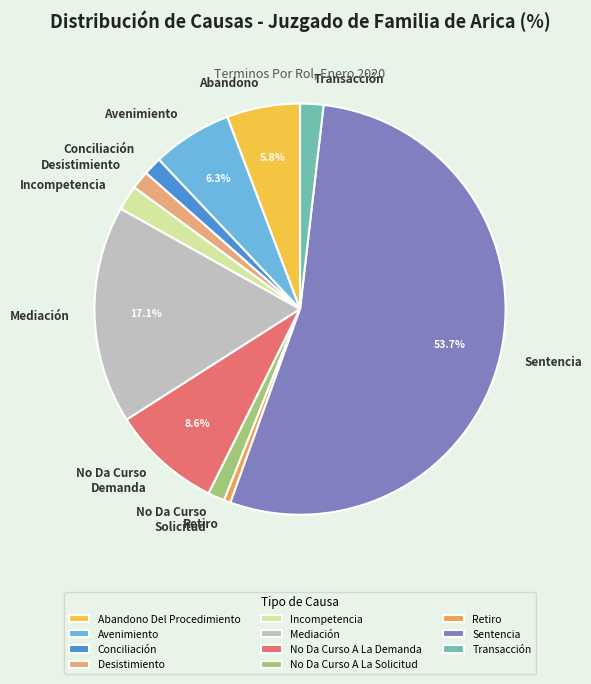

Which category has the biggest portion of the pie?

Sentencia